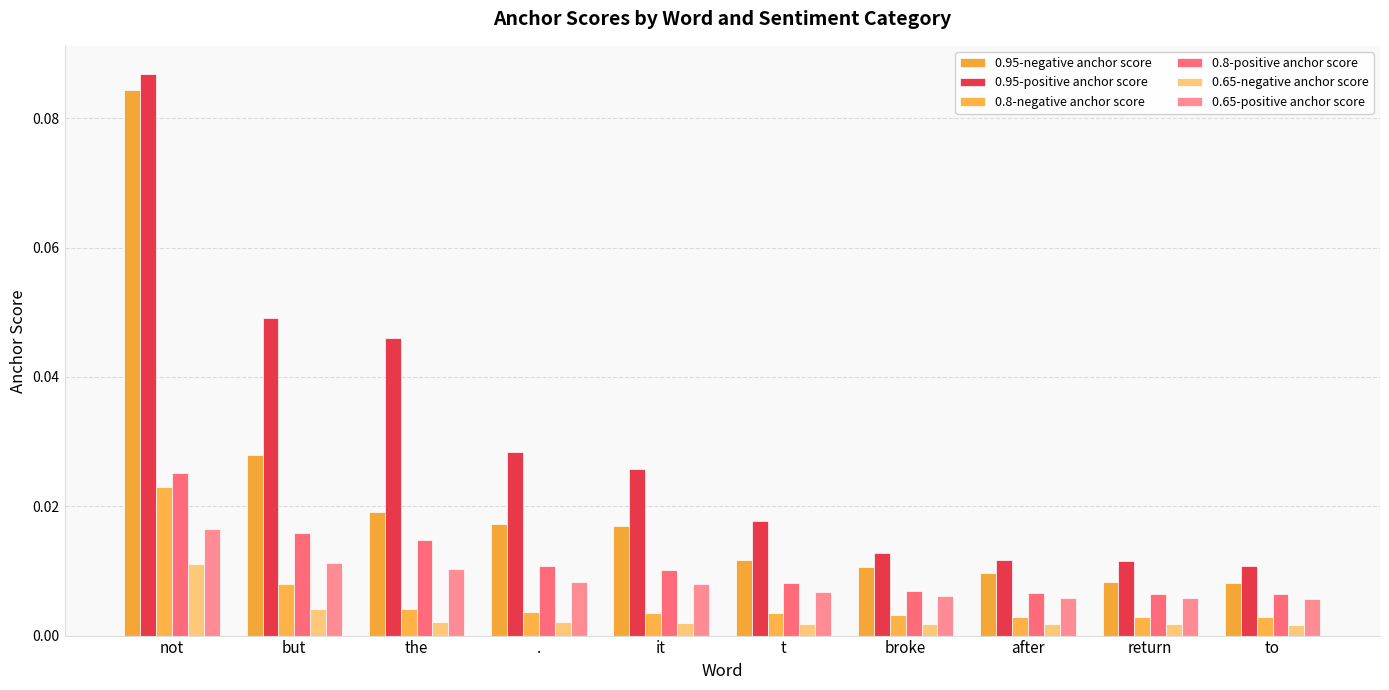

Is the value of 0.95-positive anchor score at it greater than the value of 0.65-negative anchor score at the?

Yes